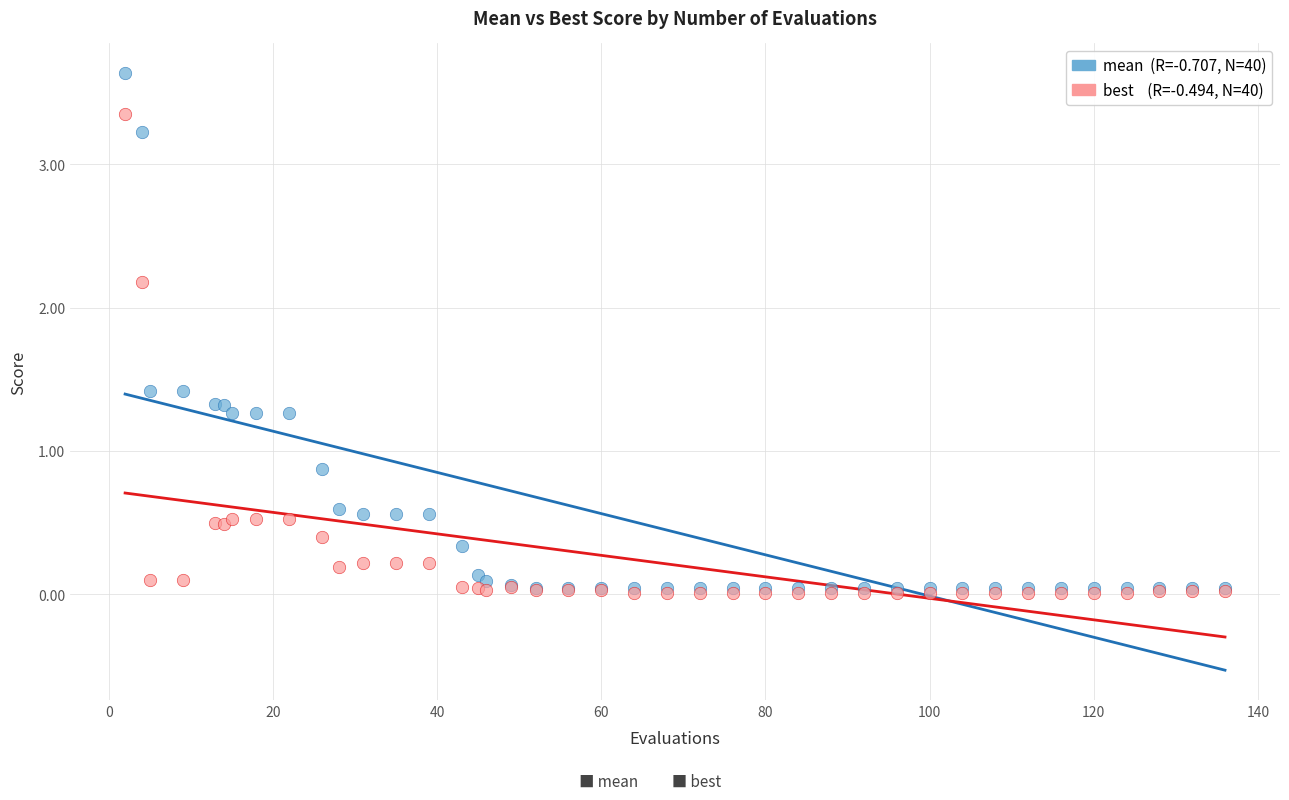

Across all series, what Y value is closest to 1?

0.9